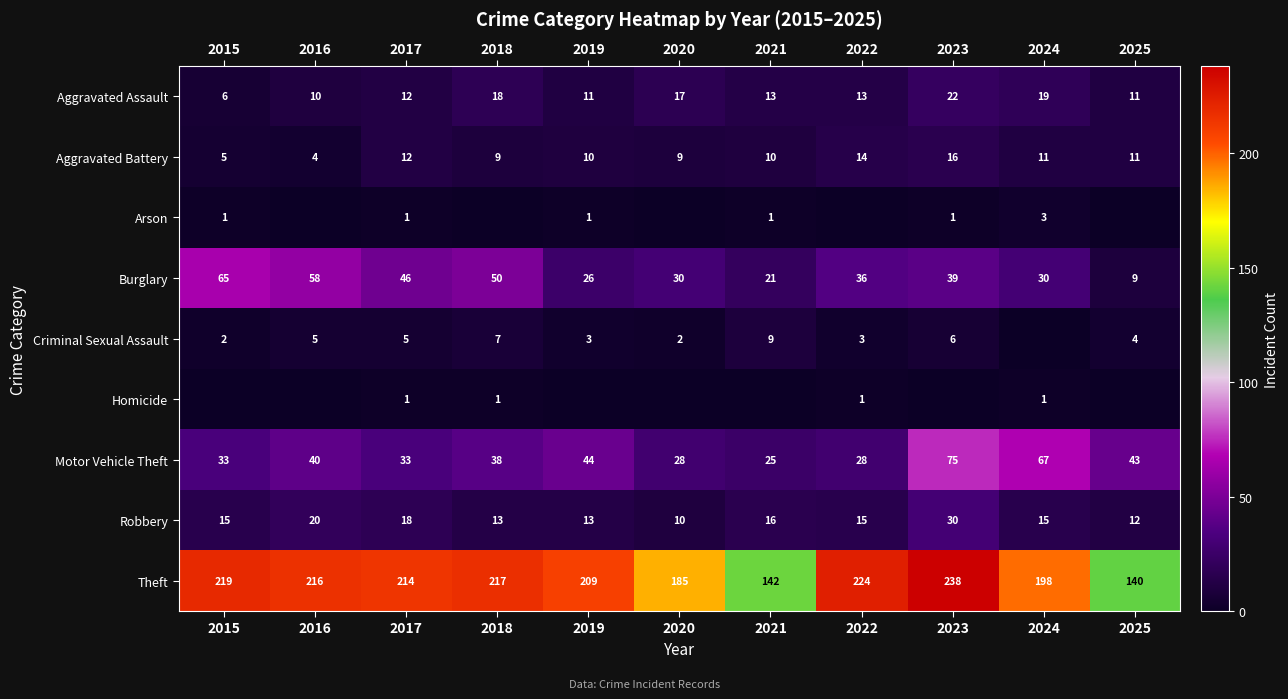

At which label is Burglary closest to 37?

2022